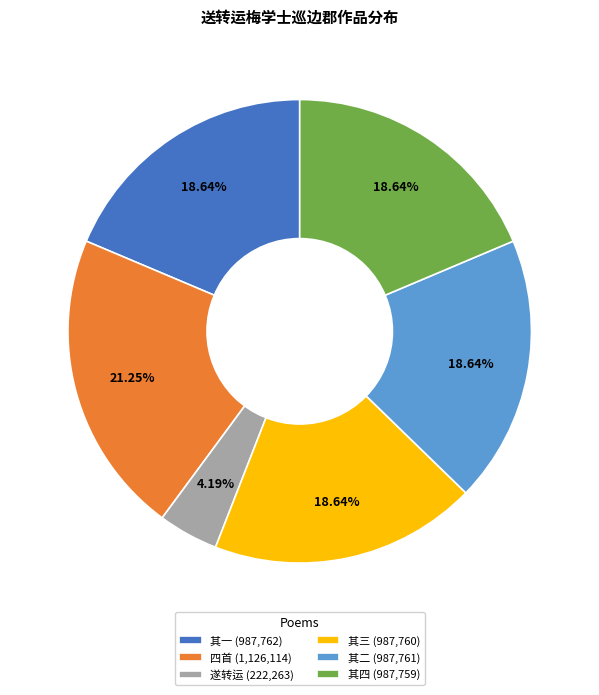

Do 其四 (987,759) and 遂转运 (222,263) together represent more than half of the pie?

No